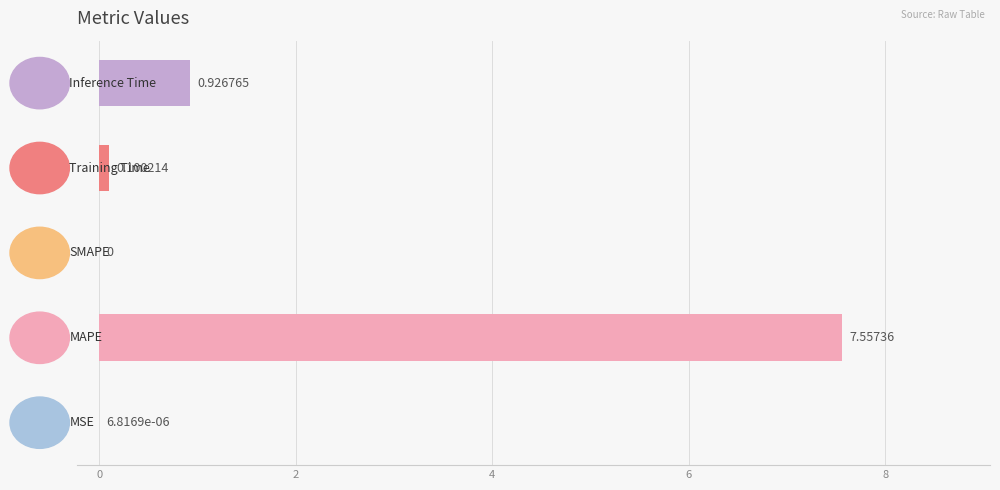

What is the sum of all values?

8.6